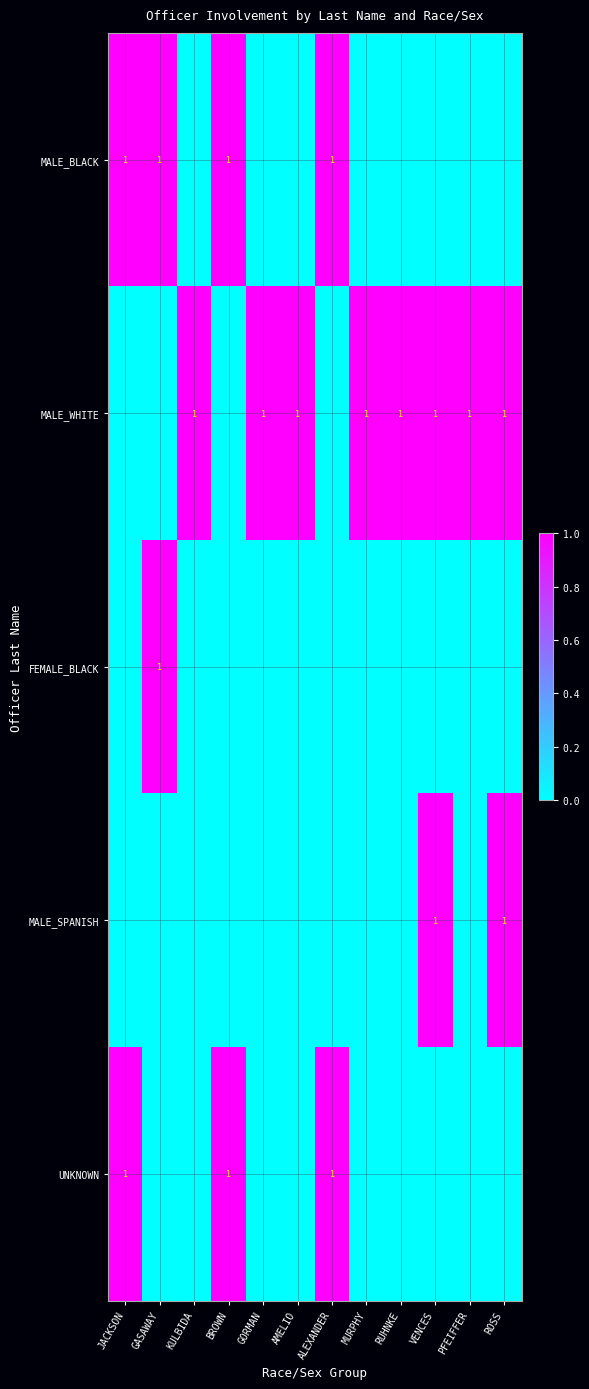

True or false: UNKNOWN has a value of 1 at BROWN.

True